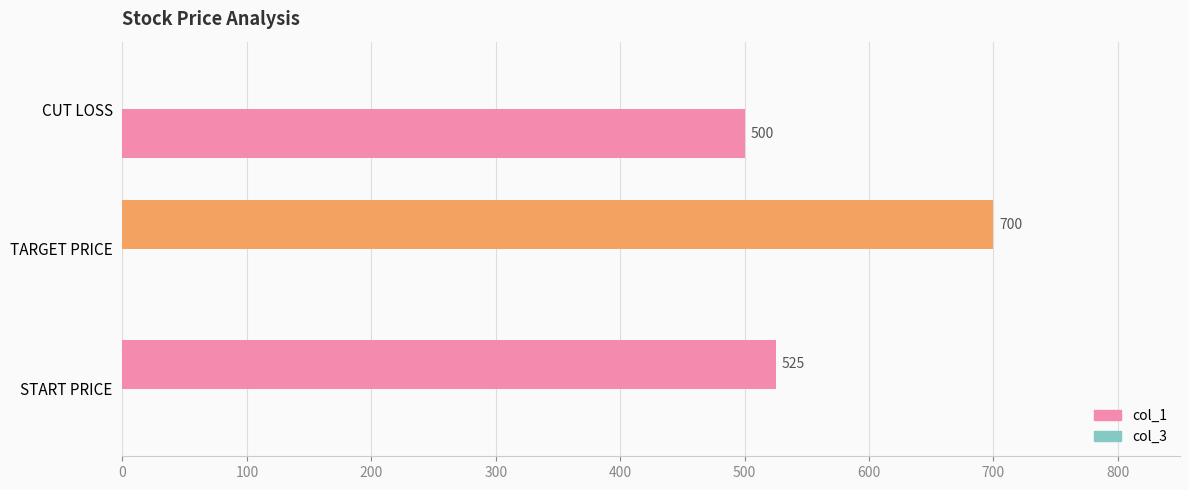

Which series has the widest spread of values?

col_1